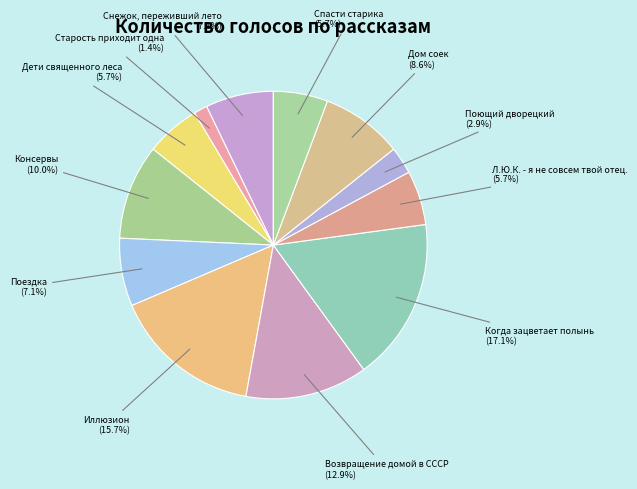

Is there any slice that represents more than half of the pie?

No